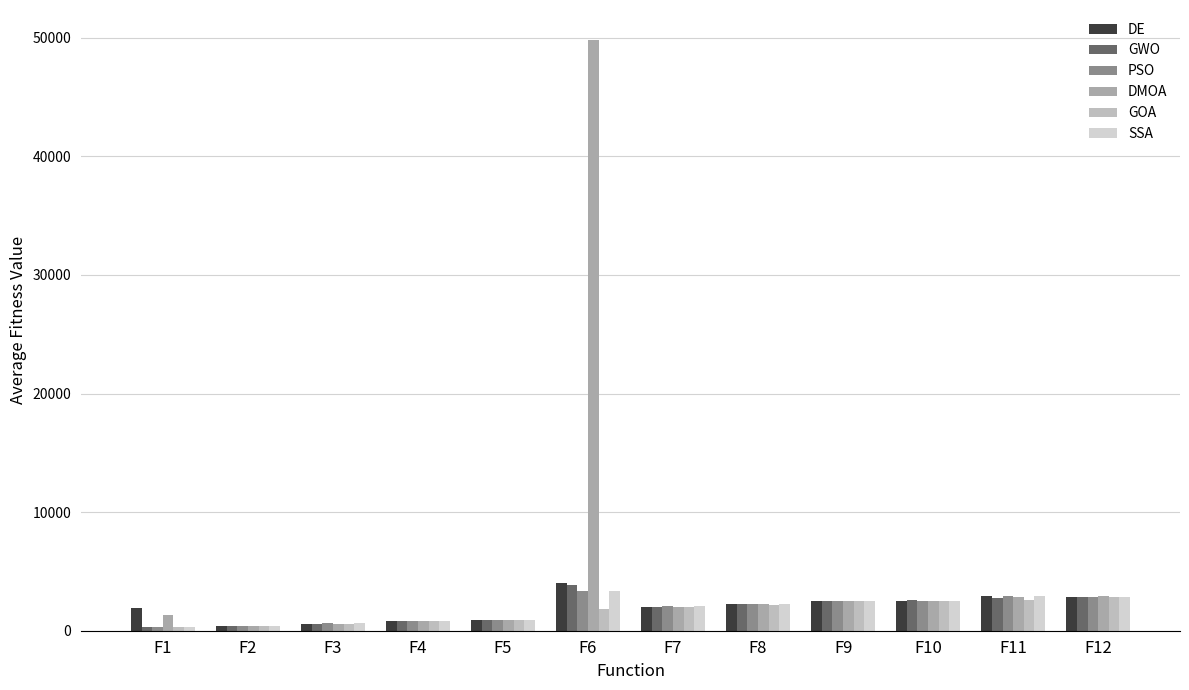

Which series has the largest total across all categories?

DMOA